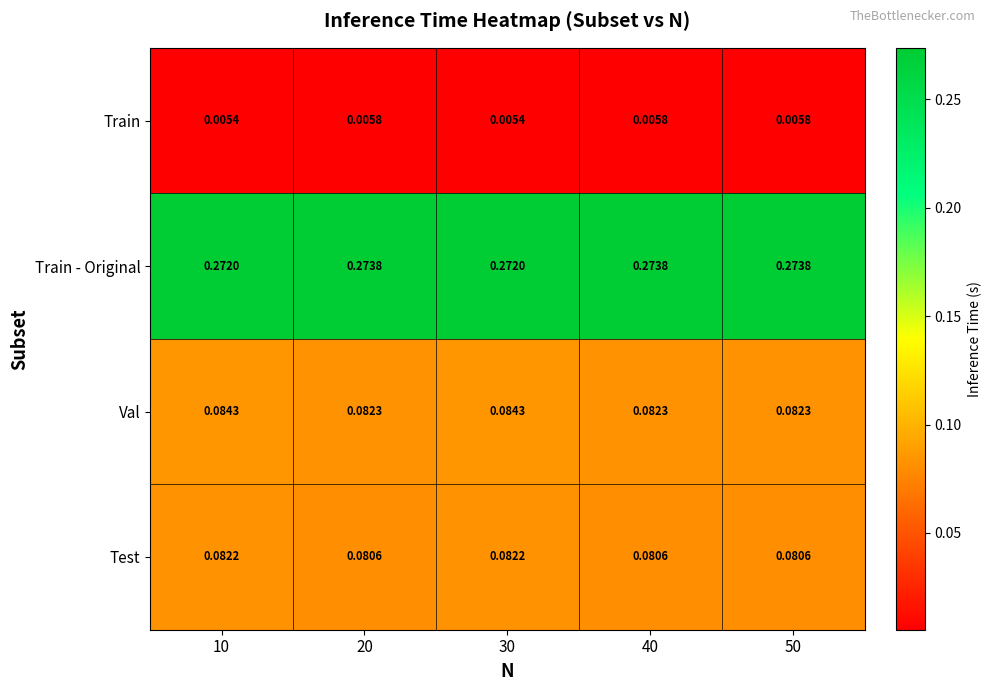

Which series has the largest total across all categories?

Train - Original